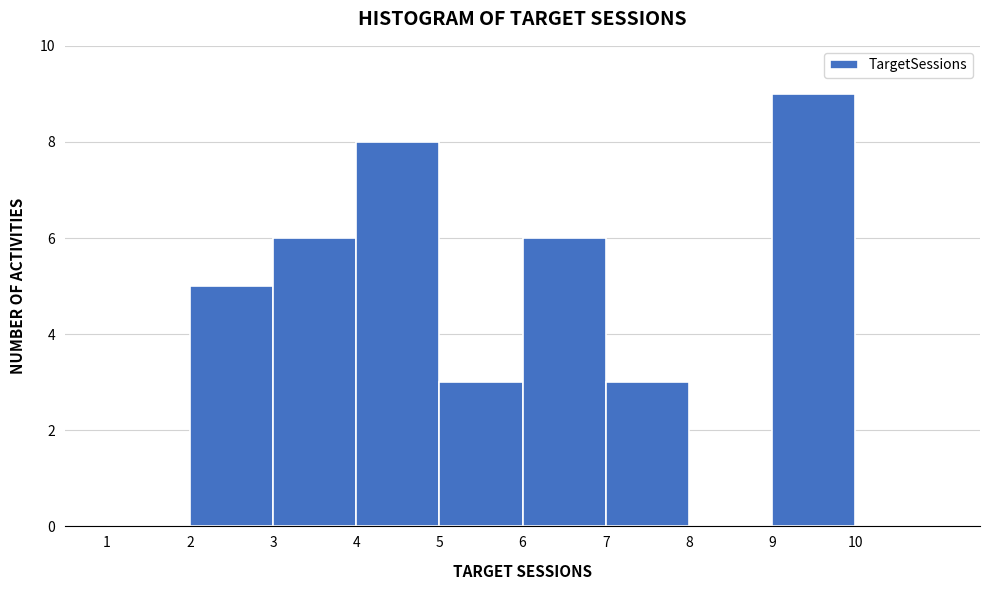

Reading left to right, list every bar in this chart as the range it spans on the x-axis followed by its height. The values are not printed on the chart, so give them approximately, as read against the axis.

1 to 2: 0
2 to 3: 5
3 to 4: 6
4 to 5: 8
5 to 6: 3
6 to 7: 6
7 to 8: 3
8 to 9: 0
9 to 10: 9
10 to 11: 0